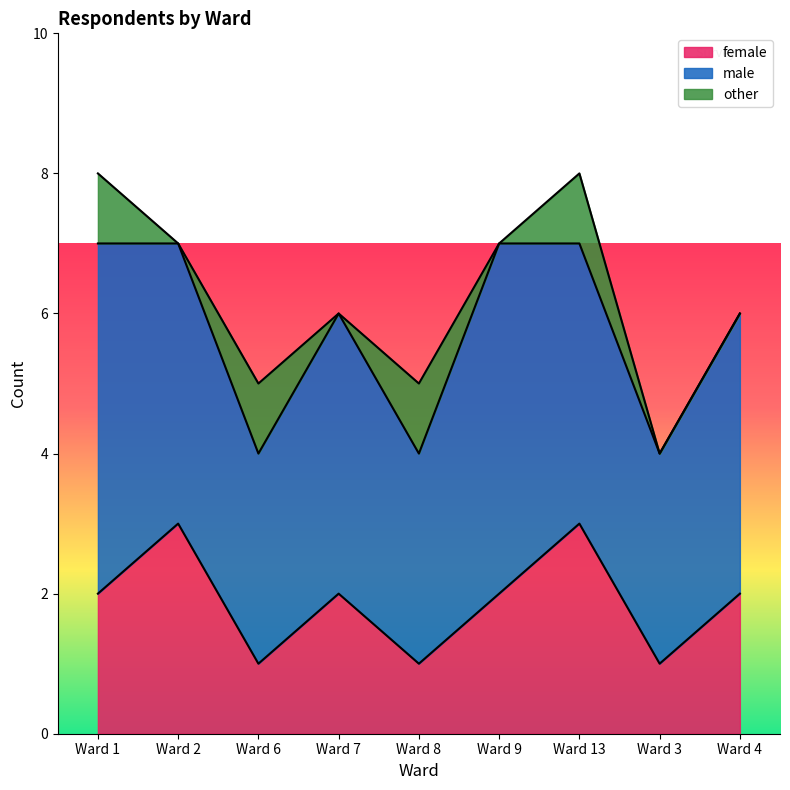

Where does the male series first go above 4?

Ward 1